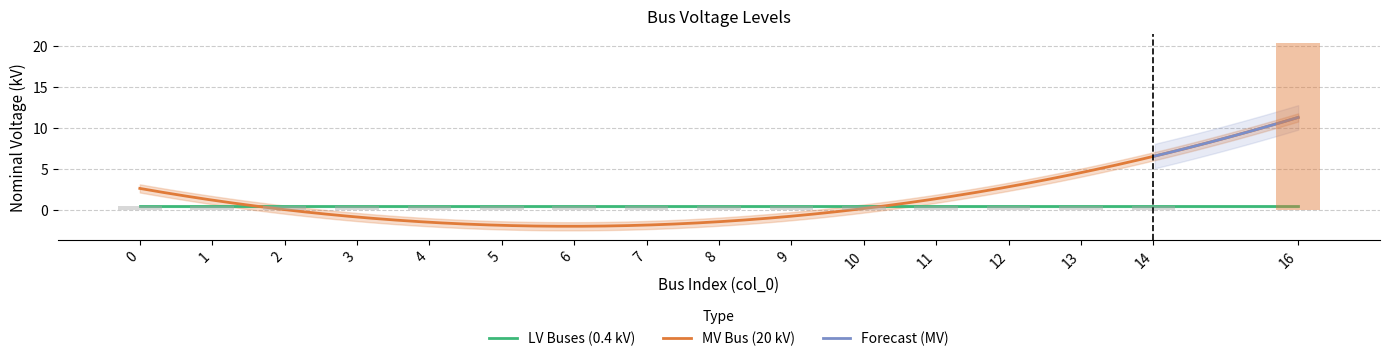

Reading right to left, transcribe all the data shown in this chart.

16=20.4	14=0.4	13=0.4	12=0.4	11=0.4	10=0.4	9=0.4	8=0.4	7=0.4	6=0.4	5=0.4	4=0.4	3=0.4	2=0.4	1=0.4	0=0.4